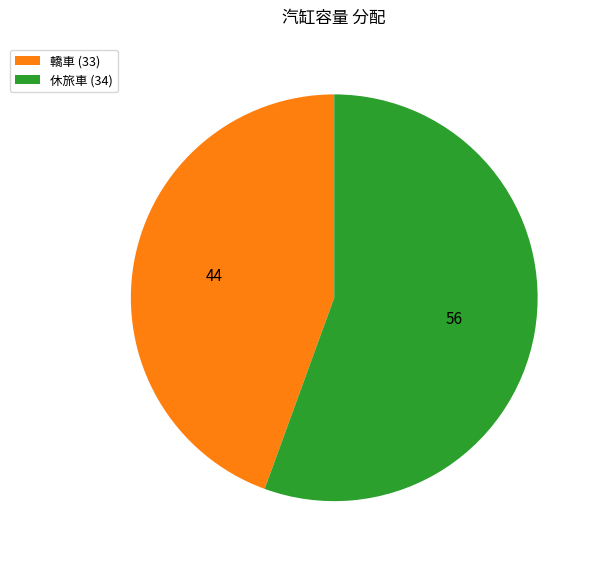

What is the smallest slice in the pie chart?

轎車 (33)